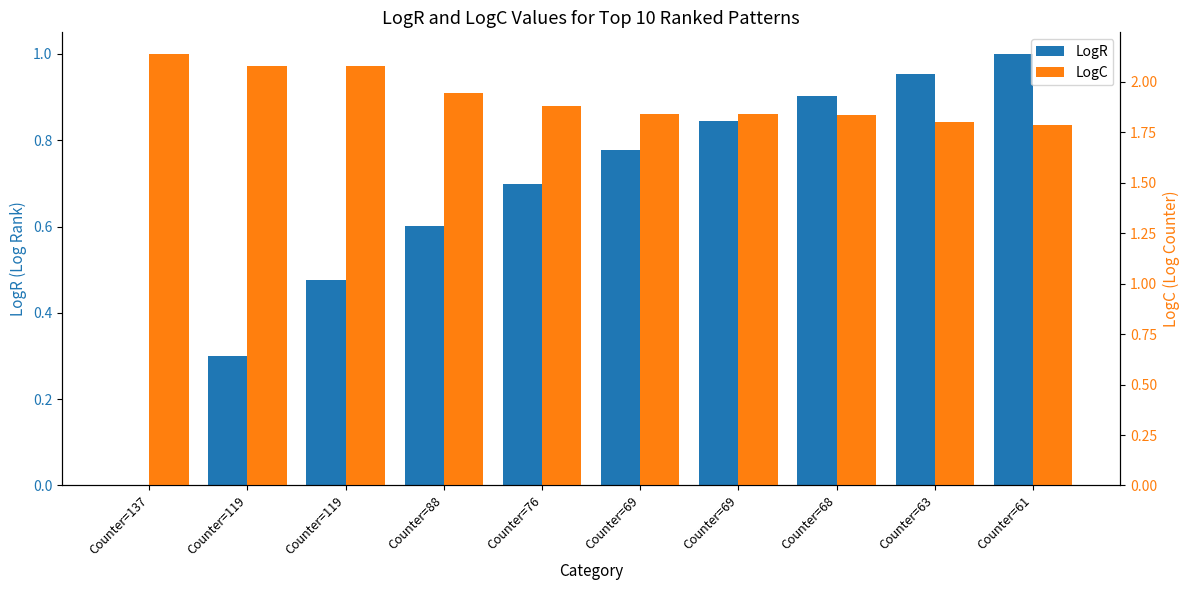

Is it true that LogR equals 1.0 at Counter=63?

True